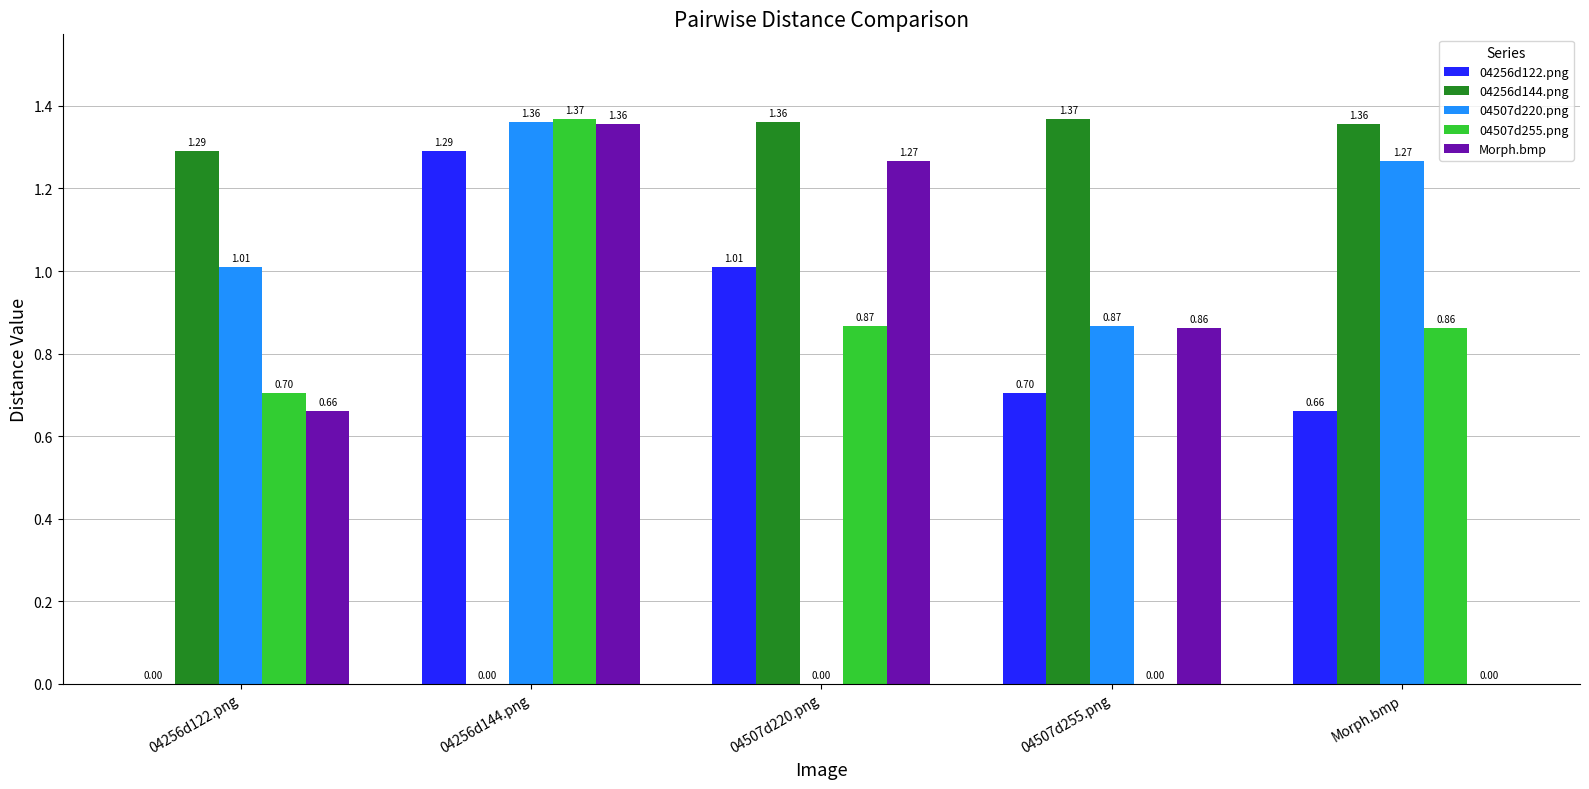

What is the sum of the 04507d220.png values at 04507d255.png and Morph.bmp?

2.1